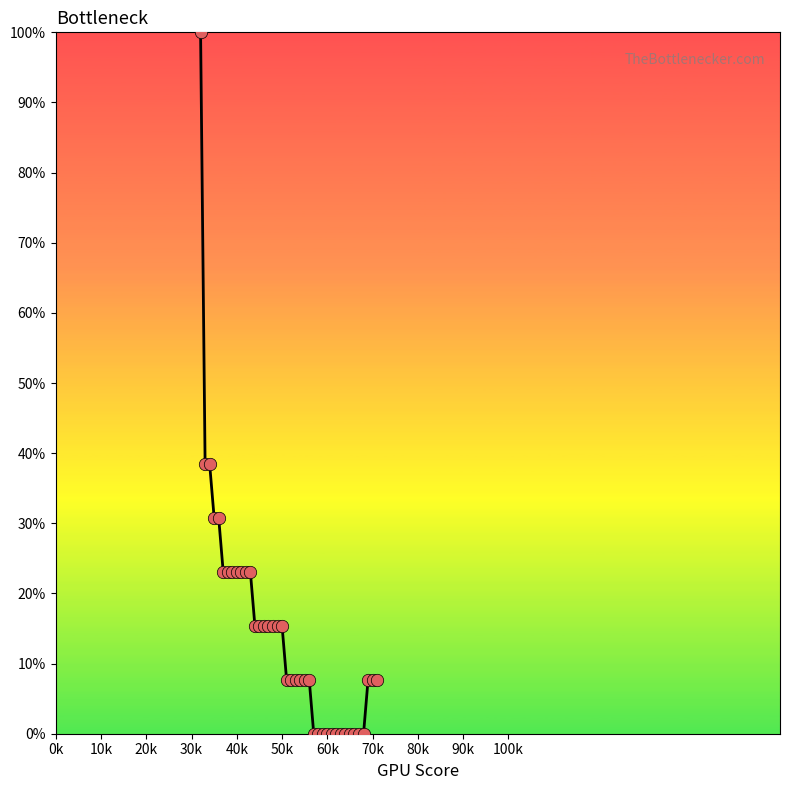

What is the greatest value displayed?

100.0